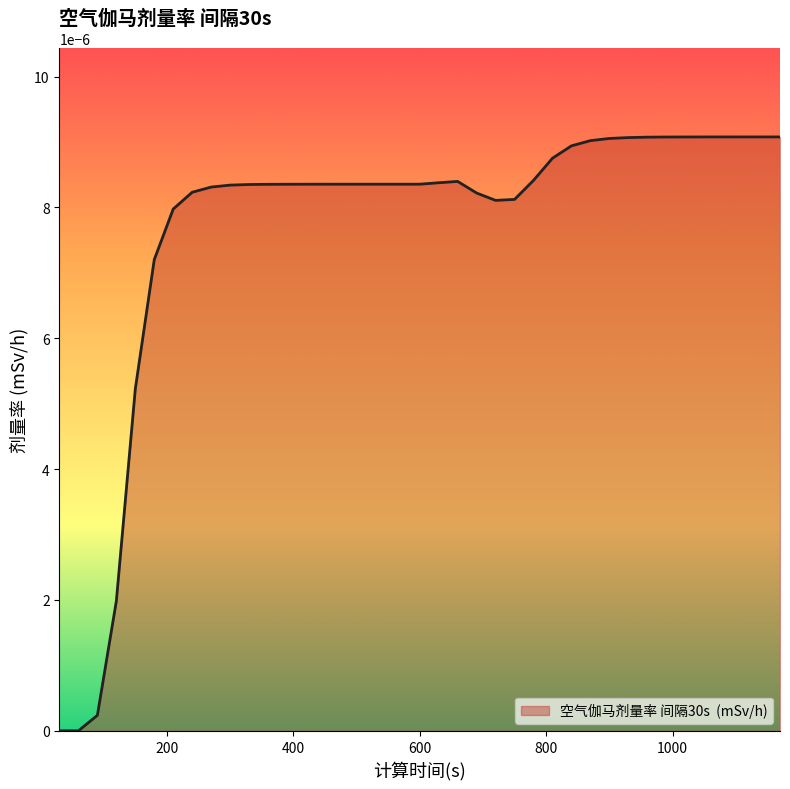

How many lines are shown in the chart?

1